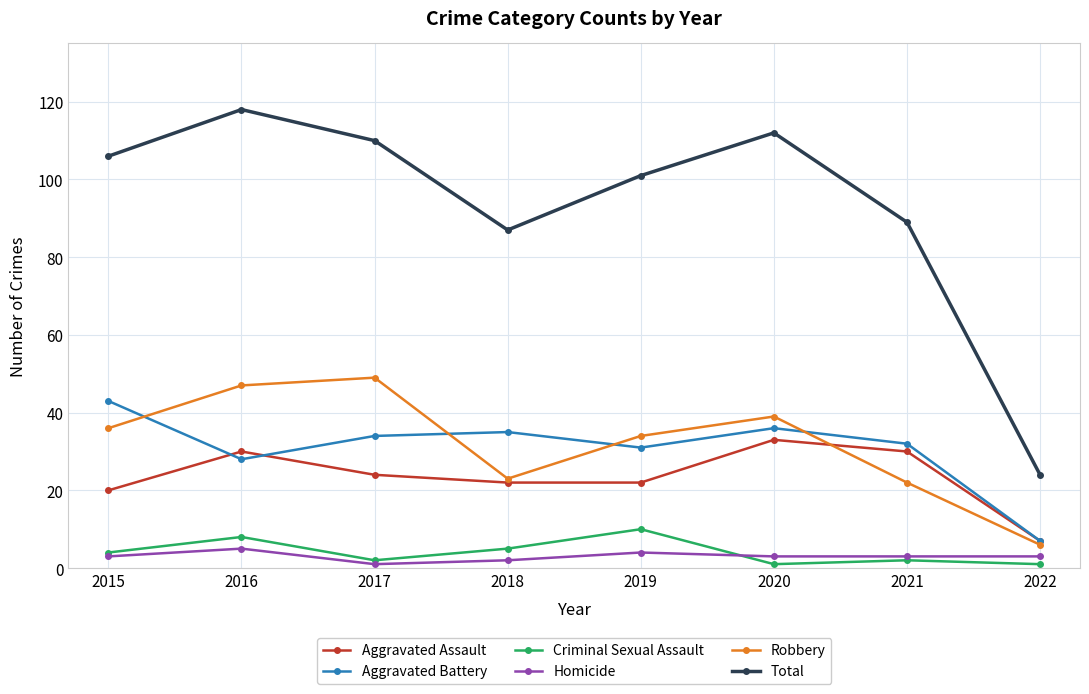

What is the difference between the maximum and second lowest values in the Homicide series?

3